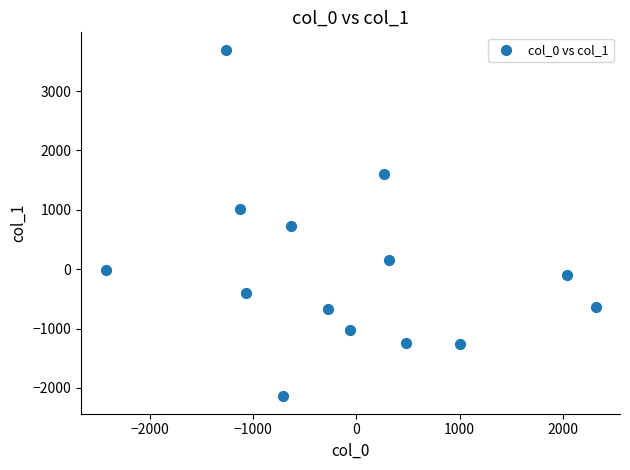

What is the range of X values (max minus min)?

4747.6